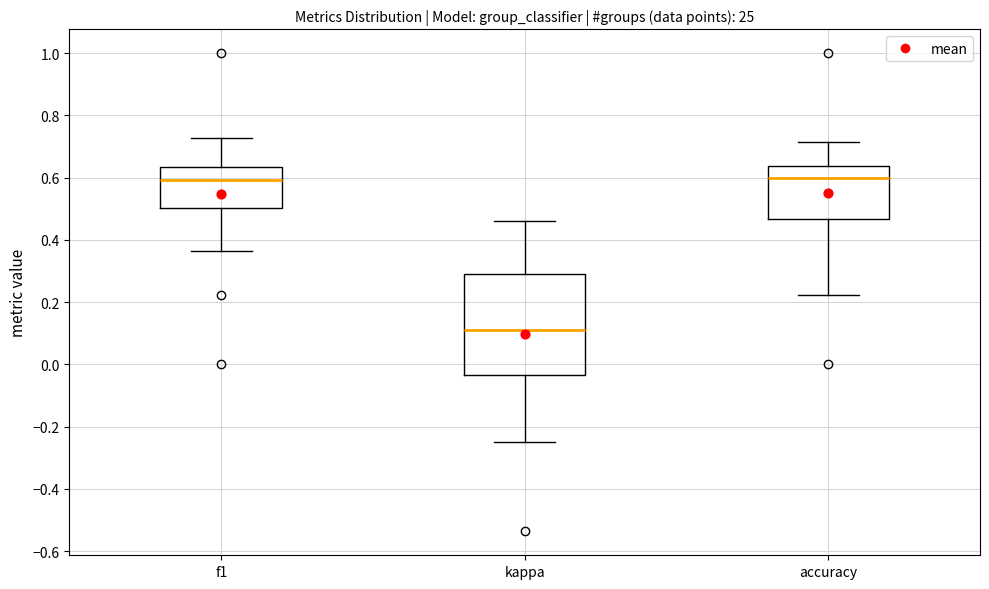

Reading left to right, transcribe this box plot: for each box, give where its median line is, the range the box spans, and where its two whiskers end, as read against the y-axis. The values are not printed on the chart, so give them approximately, as read against the axis.

f1: median 0.60, box 0.50 to 0.64, whiskers 0.36 to 0.72
kappa: median 0.12, box -0.04 to 0.30, whiskers -0.24 to 0.46
accuracy: median 0.60, box 0.46 to 0.64, whiskers 0.22 to 0.72